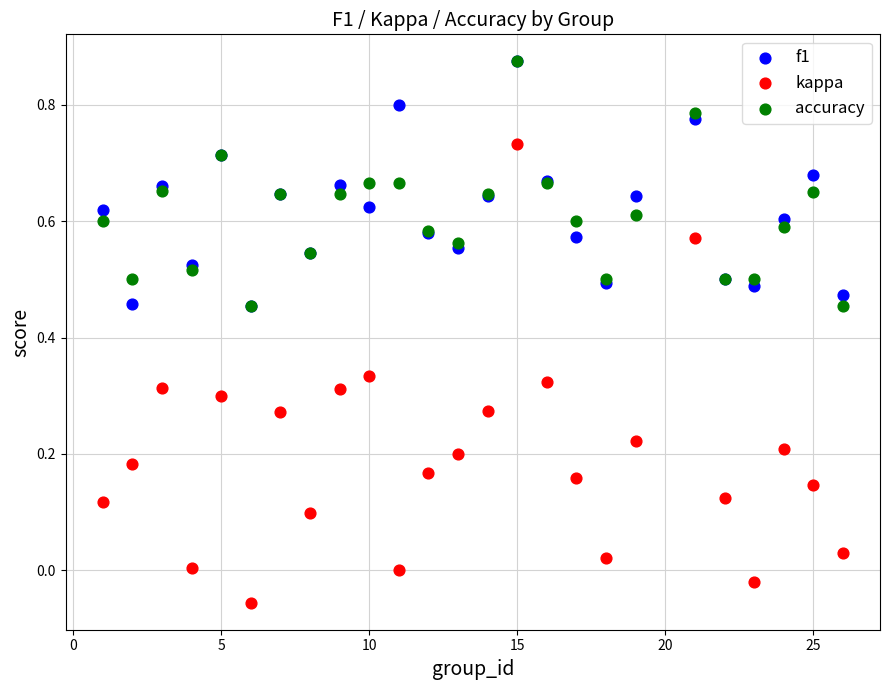

What are all the series names shown in the legend?

f1, kappa, accuracy